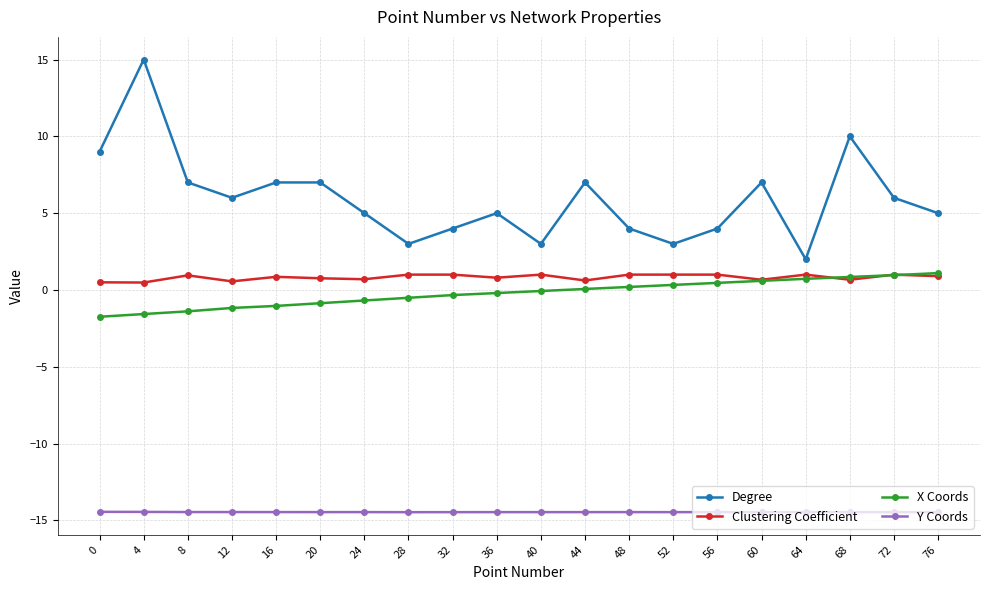

True or false: X Coords and Degree intersect in this chart.

False